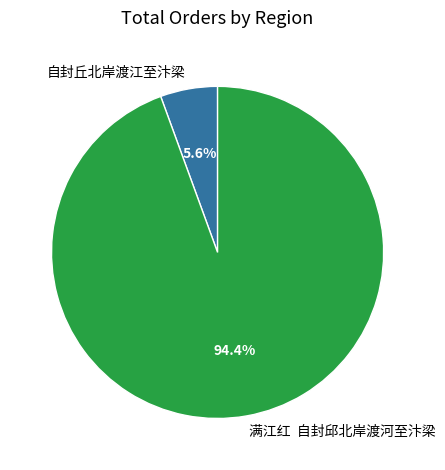

To the nearest percent, what is the average slice percentage?

50%